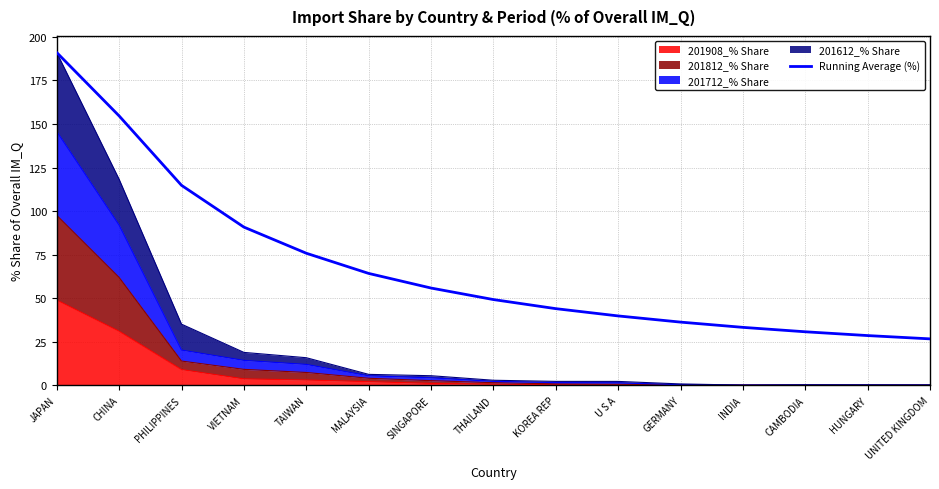

Reading left to right, list all the values displayed in this chart.

191.0	154.6	114.8	90.8	75.8	64.2	55.8	49.2	44.0	39.8	36.2	33.2	30.7	28.5	26.6